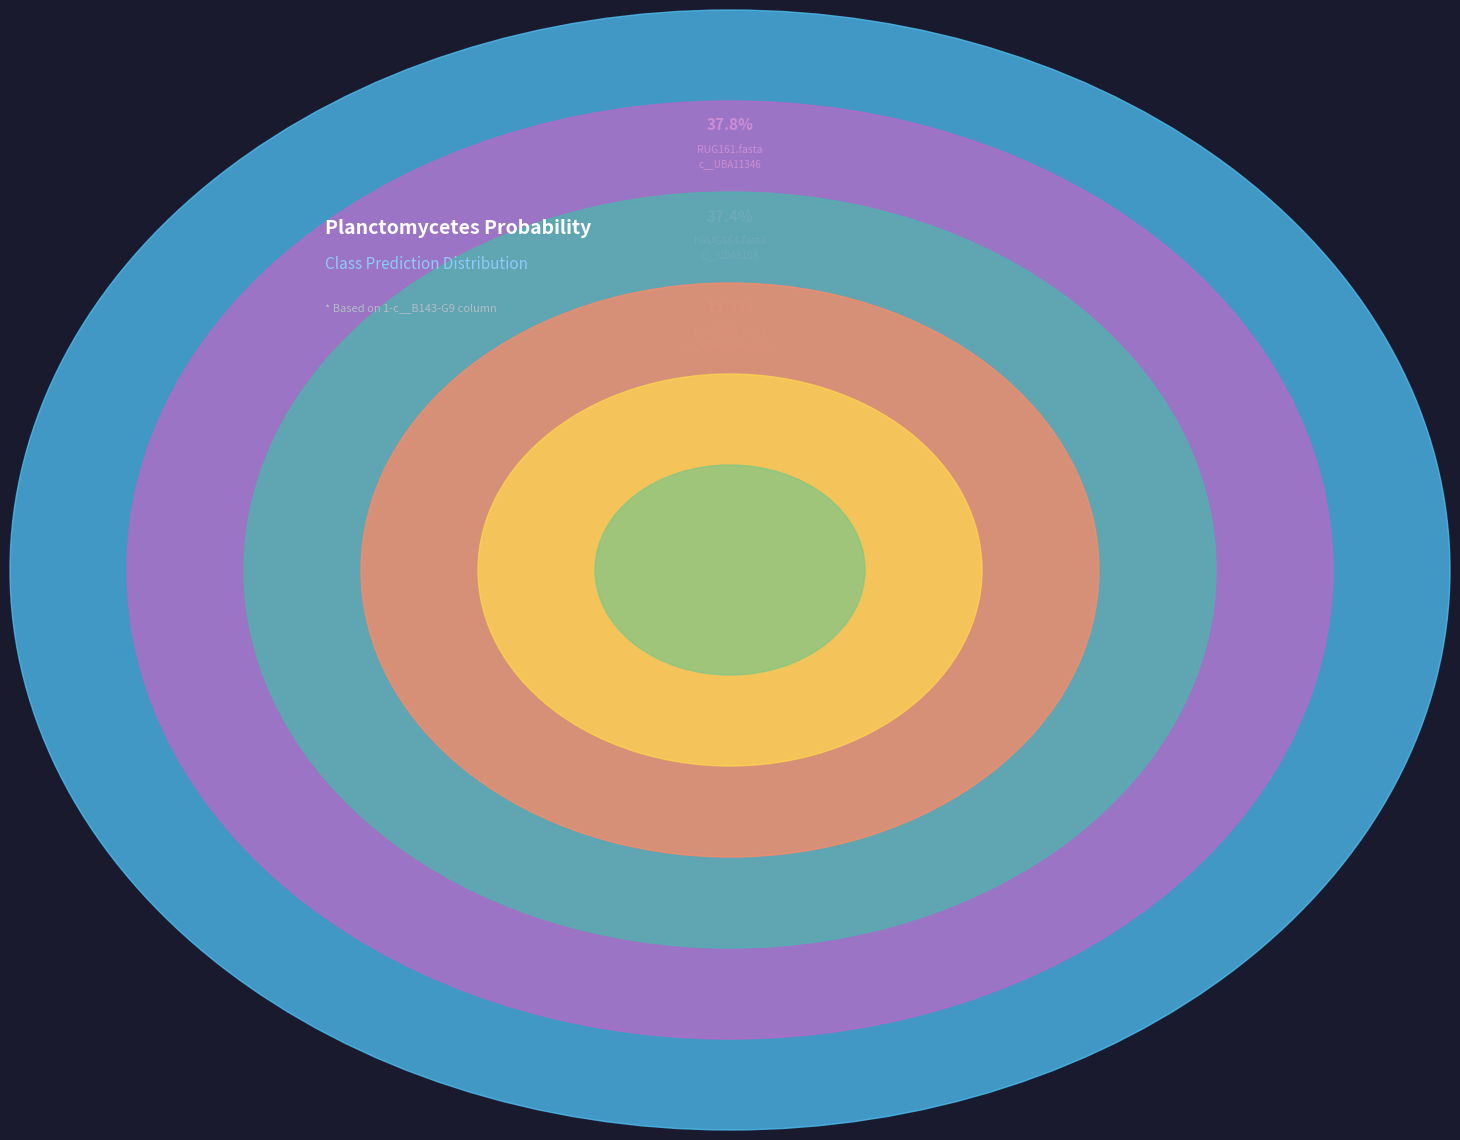

Is there any slice that represents more than half of the pie?

No